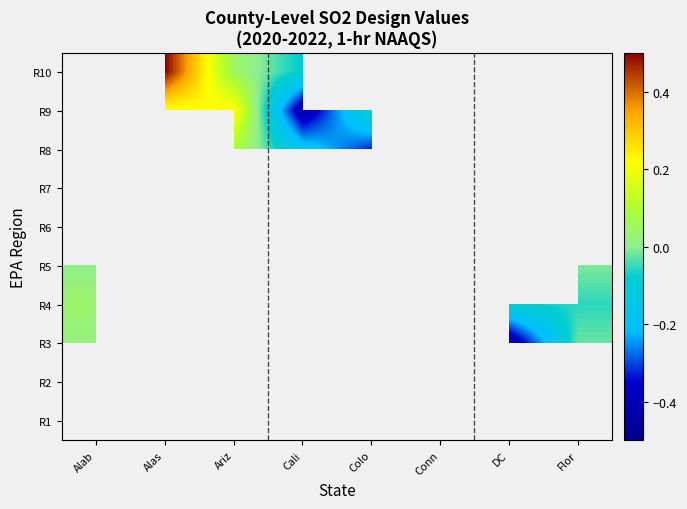

Is the value of R3 at Alab greater than the value of R9 at Cali?

Yes